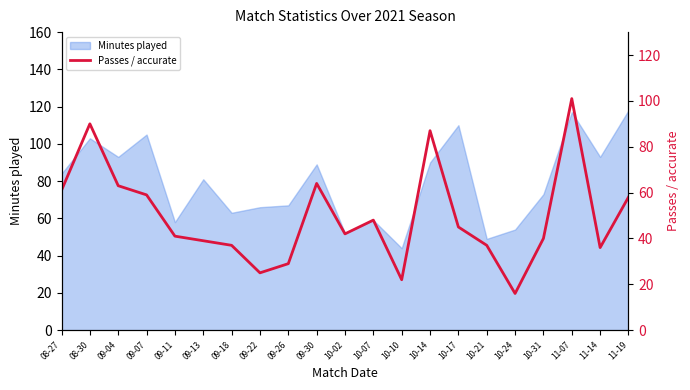

The chart shows a value of 40 at 10-31. True or false?

True